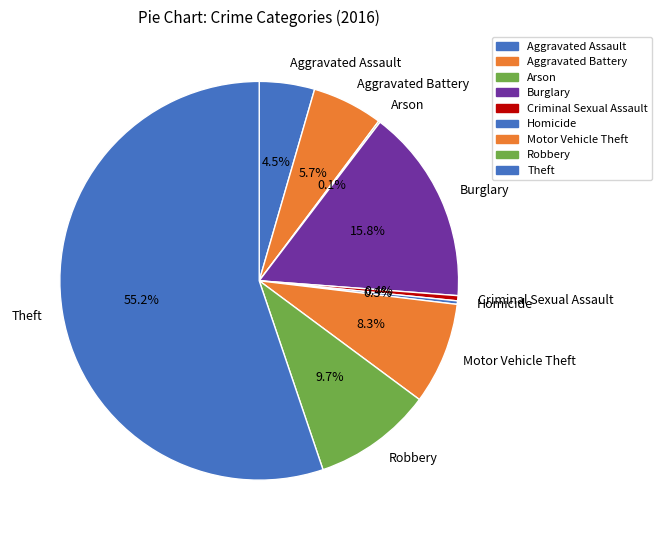

To the nearest percent, what is the average slice percentage?

11%